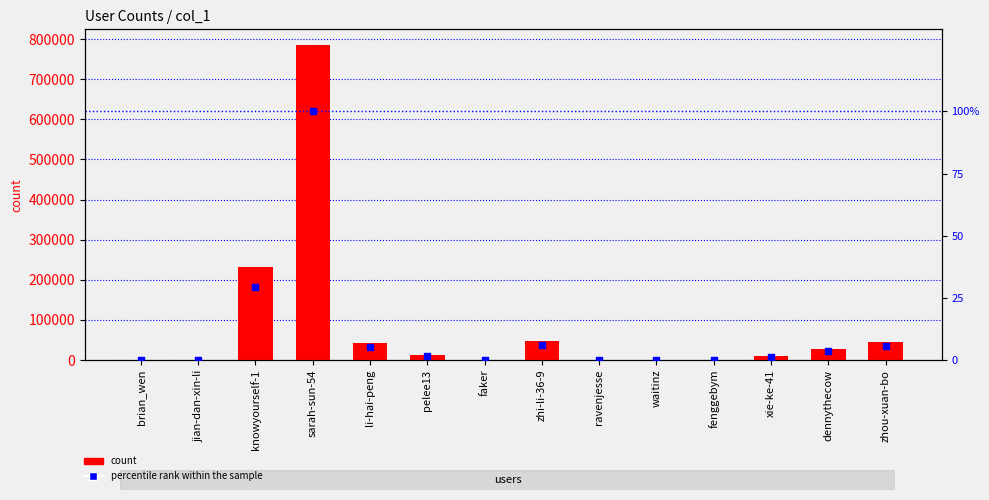

Which series contains the highest Y value?

count